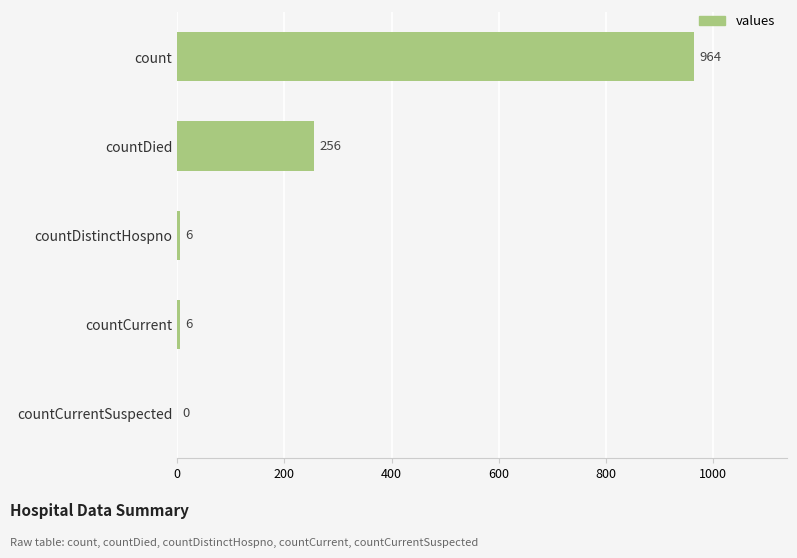

Reading bottom to top, transcribe all the data shown in this chart.

countCurrentSuspected=0	countCurrent=6	countDistinctHospno=6	countDied=256	count=964